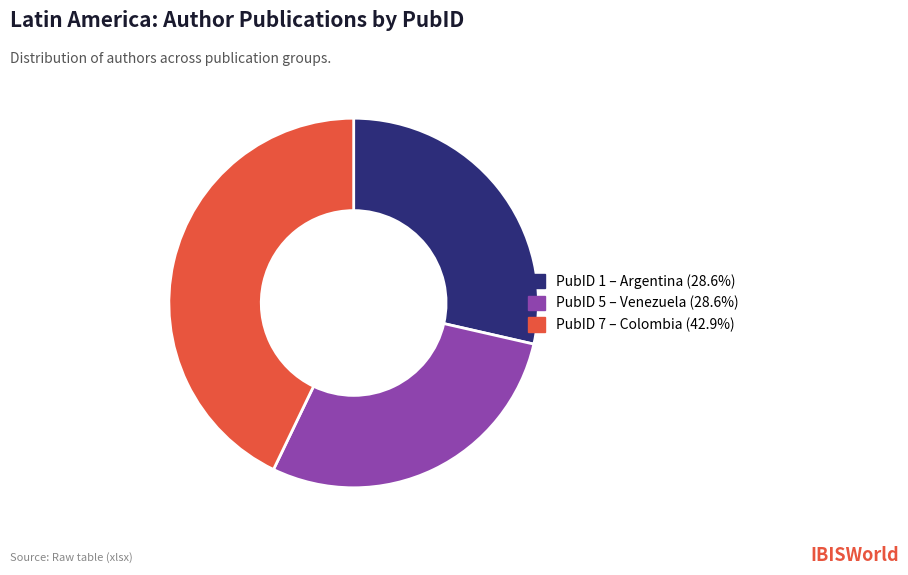

What is the ratio of the value at PubID 1 – Argentina (28.6%) to the value at PubID 7 – Colombia (42.9%)?

0.7